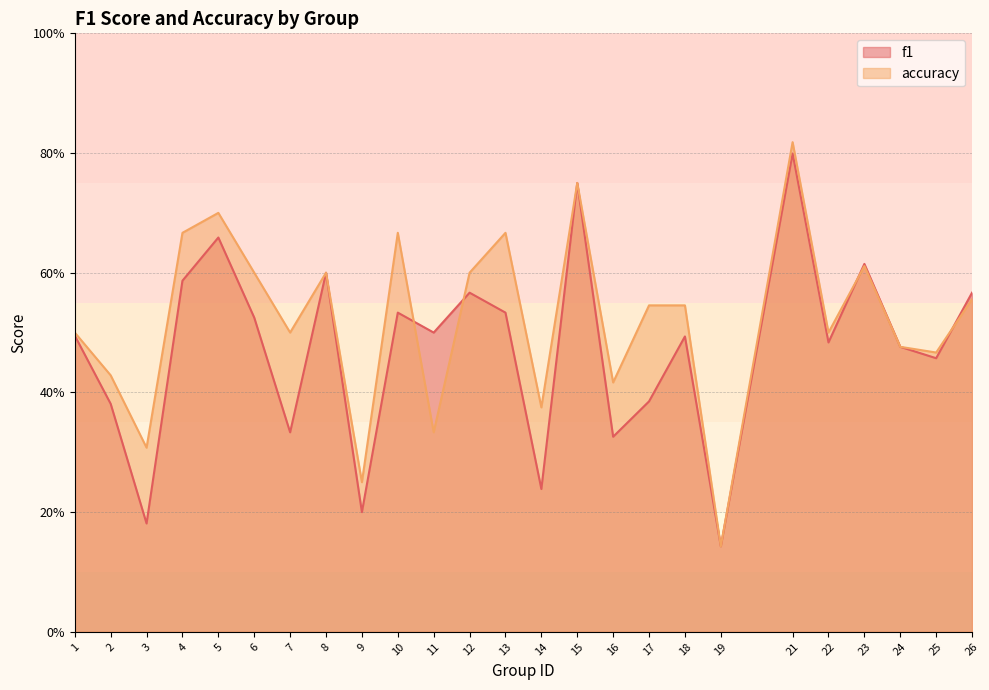

Rank the series by their average value, from lowest to highest.

f1, accuracy